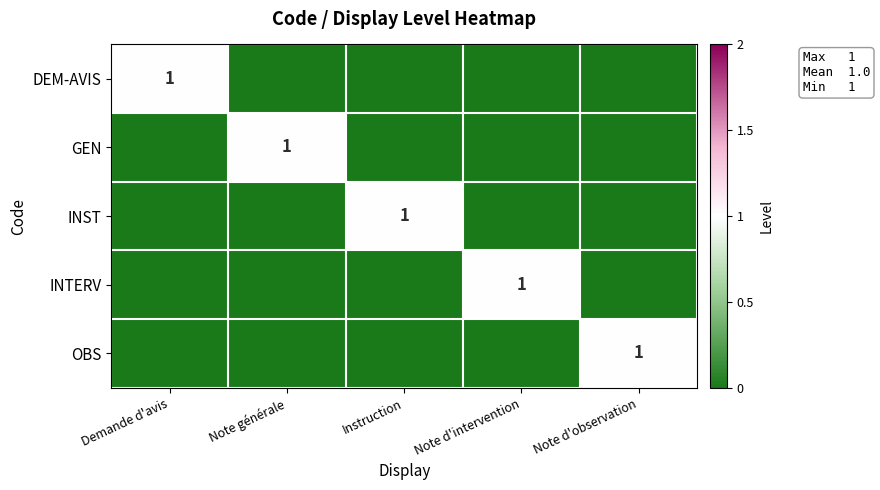

Rank the series by their maximum value, from lowest to highest.

DEM-AVIS, GEN, INST, INTERV, OBS